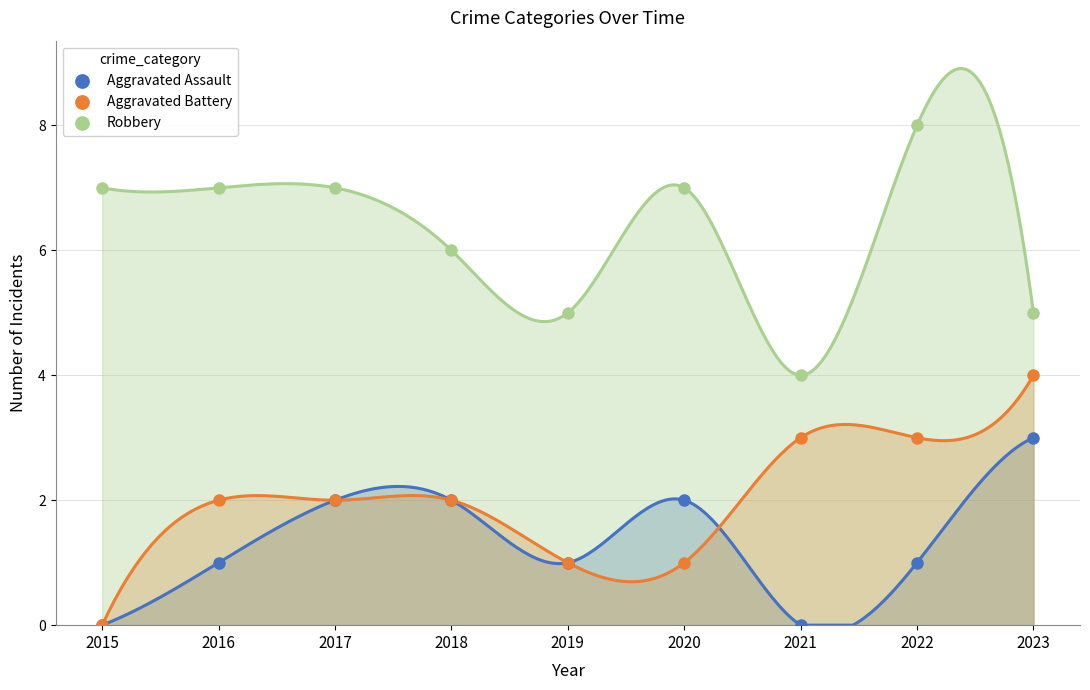

Which series has the widest spread of Y values?

Aggravated Battery